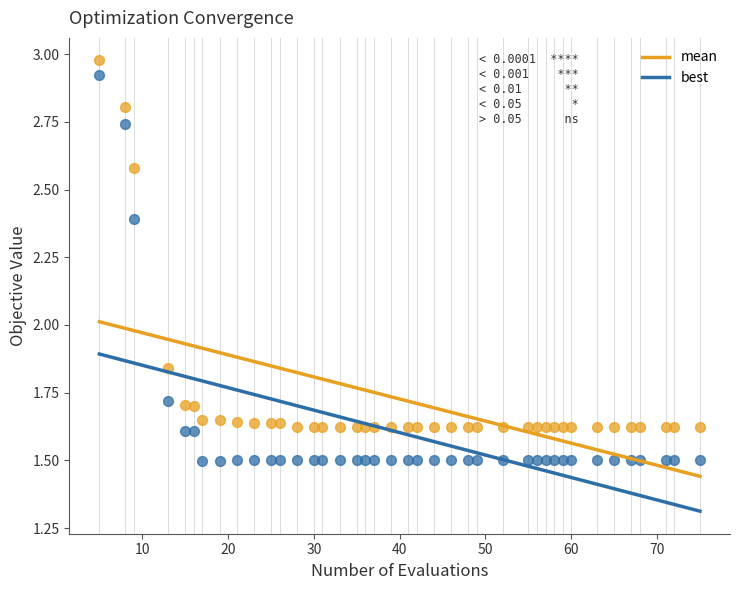

Which series reaches the minimum Y coordinate?

best